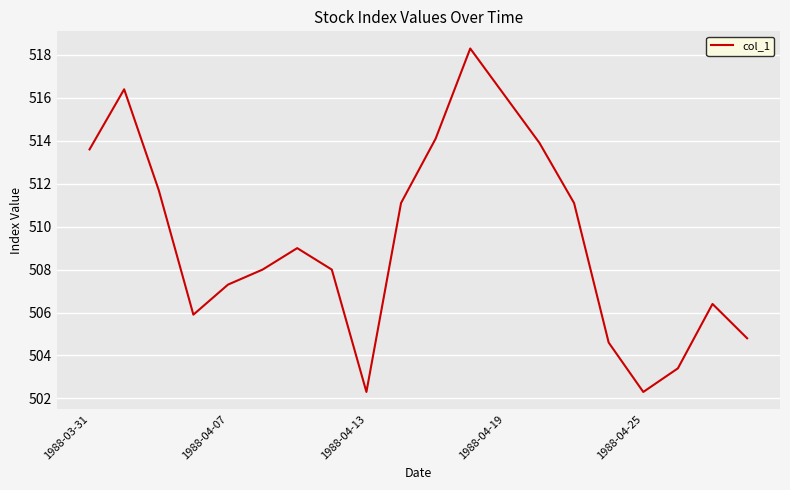

What is the minimum value shown in the chart?

502.3